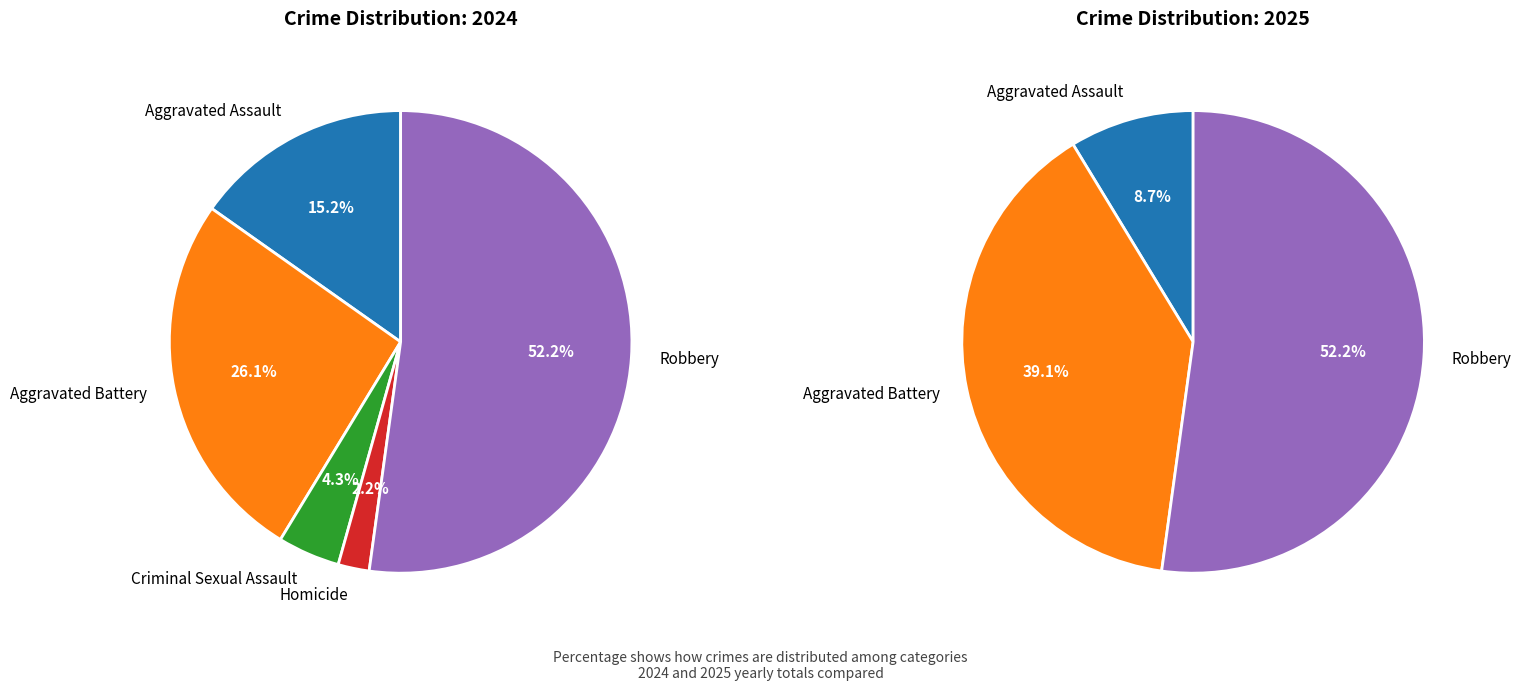

How many slices are in this pie chart?

5